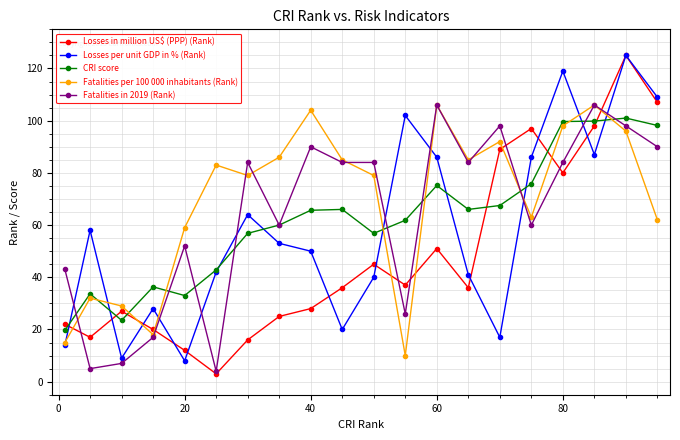

Which series ends up on top after the final intersection of CRI score and Fatalities per 100 000 inhabitants (Rank)?

CRI score